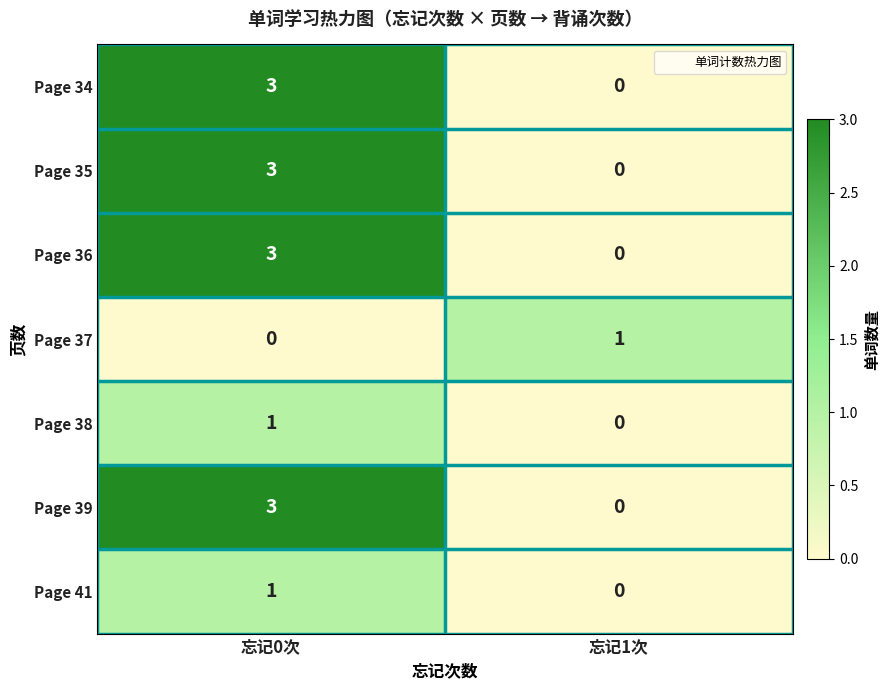

Reading left to right, what are all the values shown in this chart?

Page 34: 忘记0次=3	忘记1次=0
Page 35: 忘记0次=3	忘记1次=0
Page 36: 忘记0次=3	忘记1次=0
Page 37: 忘记0次=0	忘记1次=1
Page 38: 忘记0次=1	忘记1次=0
Page 39: 忘记0次=3	忘记1次=0
Page 41: 忘记0次=1	忘记1次=0